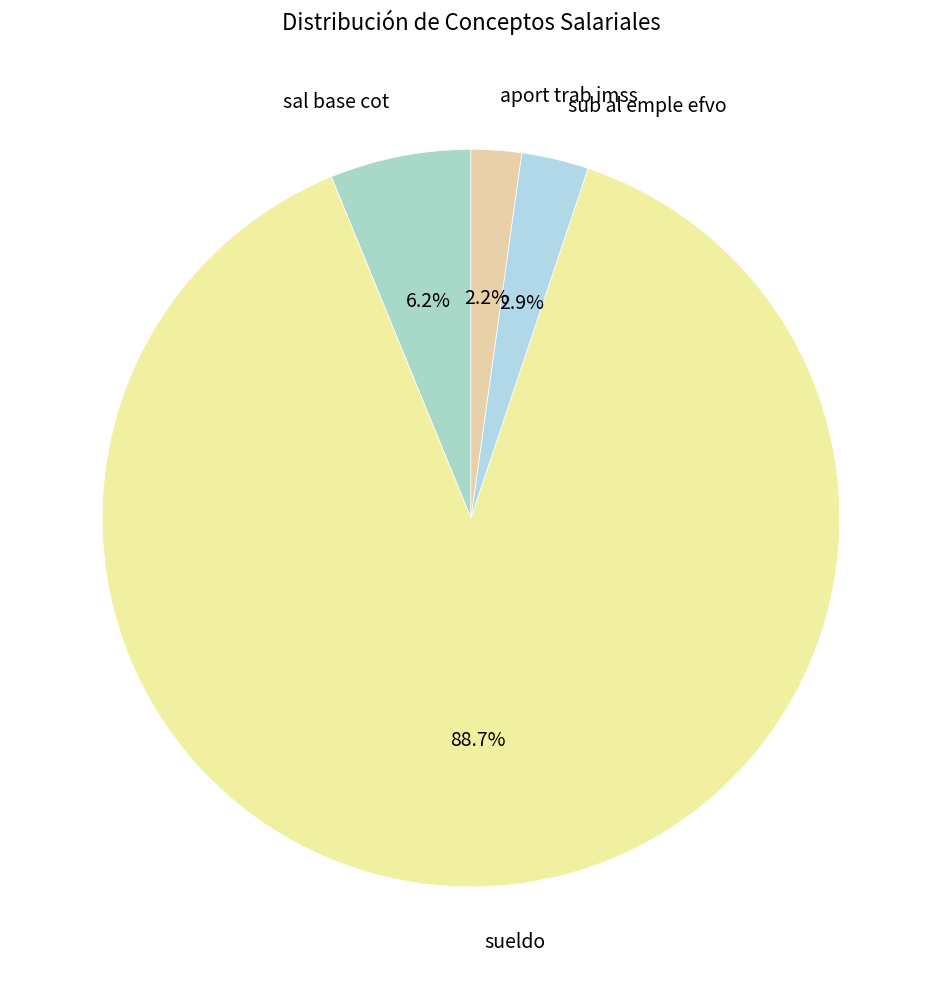

What percentage is the sal base cot slice, to the nearest percent?

6%